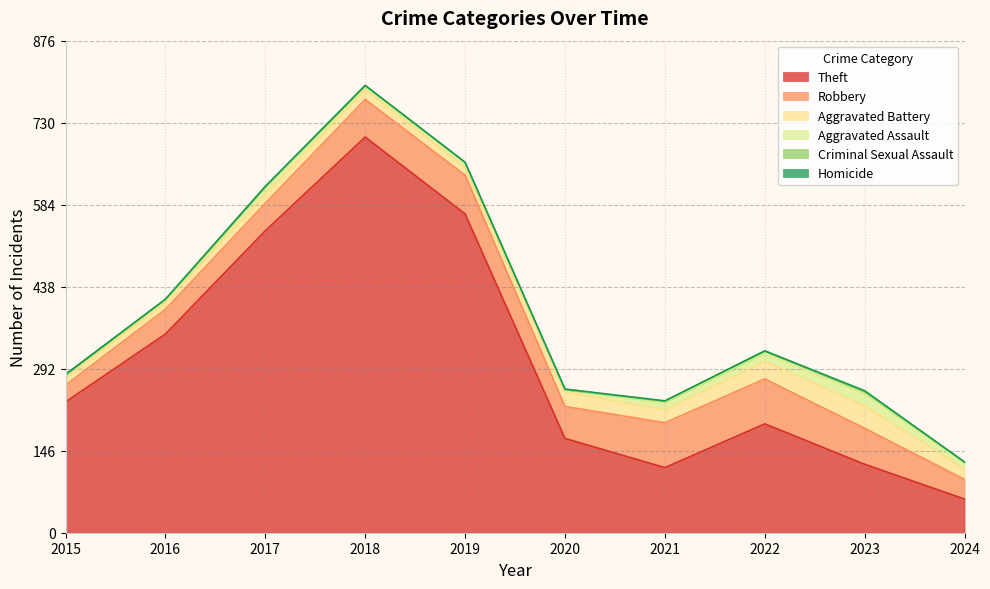

What value does the Theft series have at 2017, to the nearest 50?

550